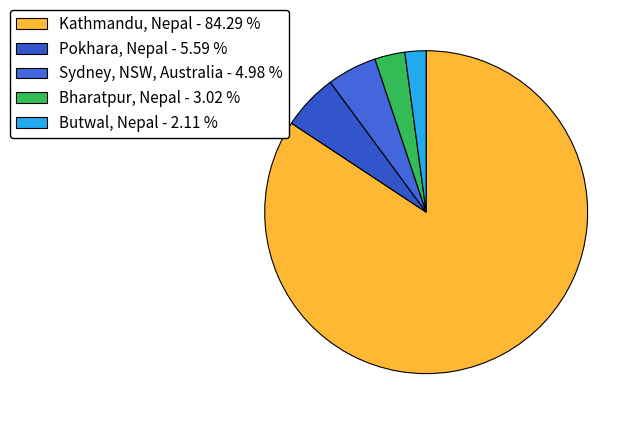

How many segments does this pie chart have?

5